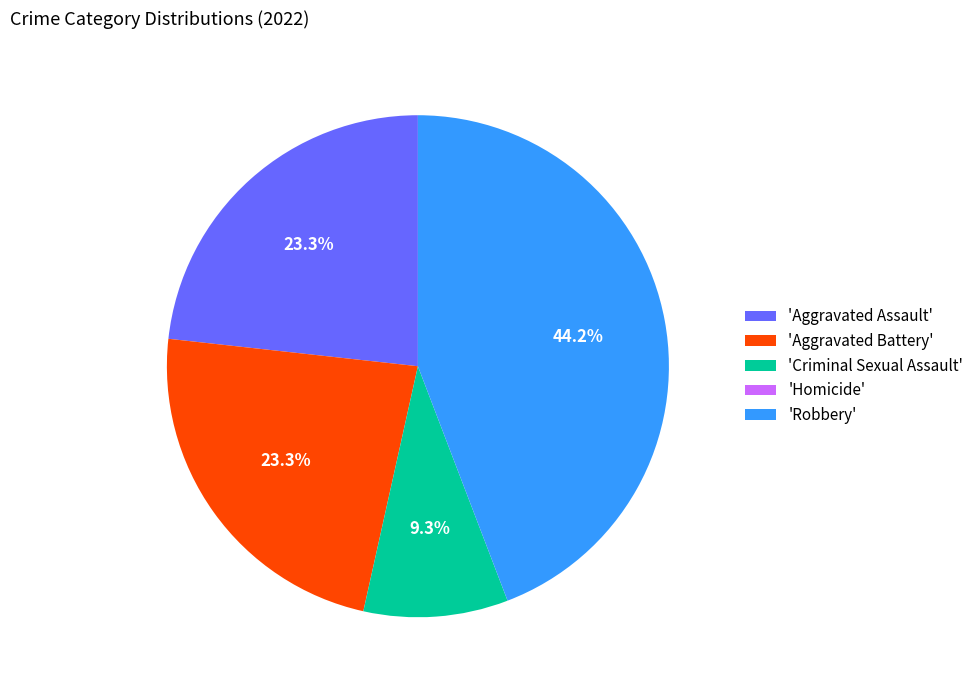

Is 'Criminal Sexual Assault' the majority of the pie?

No